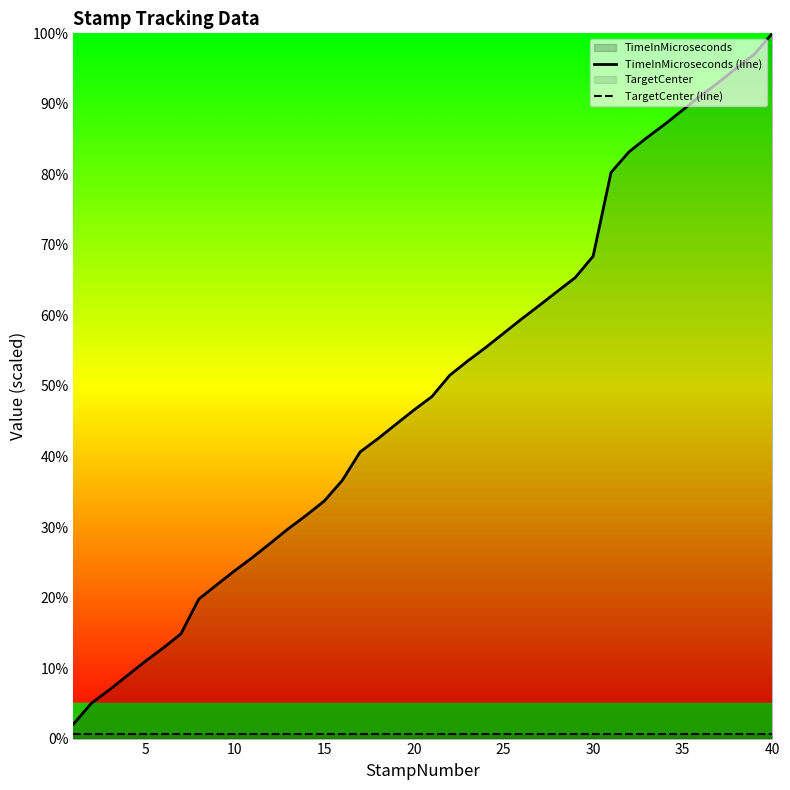

Which series has the largest total across all categories?

TimeInMicroseconds (line)